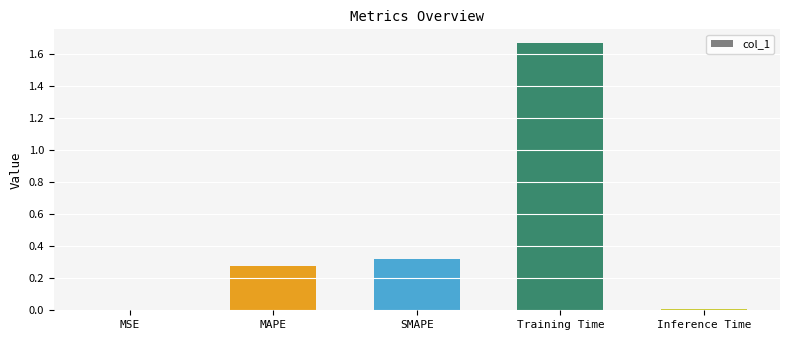

At which category does the chart reach its peak across all series?

Training Time